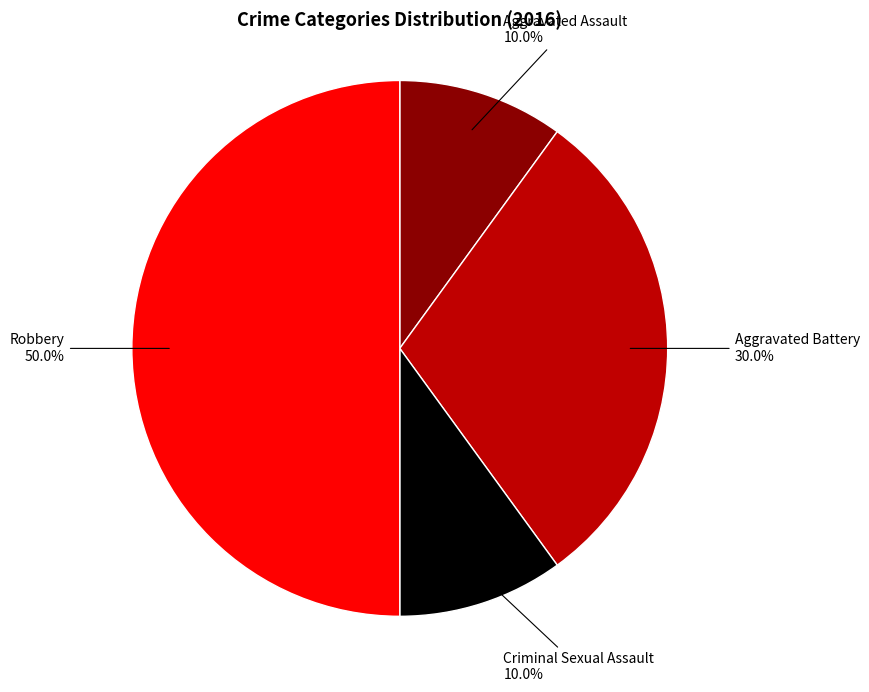

Count the number of slices in the pie.

4